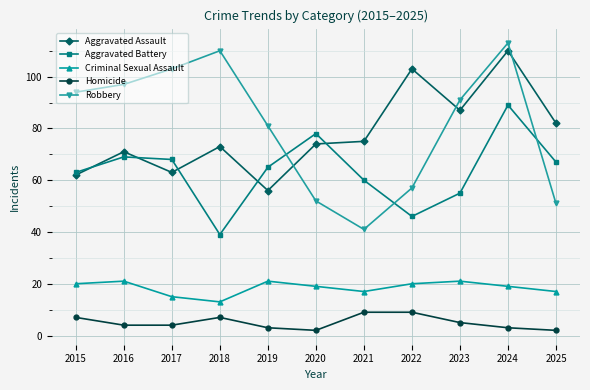

Reading left to right, transcribe all the data shown in this chart.

Aggravated Assault: 62	71	63	73	56	74	75	103	87	110	82
Aggravated Battery: 63	69	68	39	65	78	60	46	55	89	67
Criminal Sexual Assault: 20	21	15	13	21	19	17	20	21	19	17
Homicide: 7	4	4	7	3	2	9	9	5	3	2
Robbery: 94	97	103	110	81	52	41	57	91	113	51